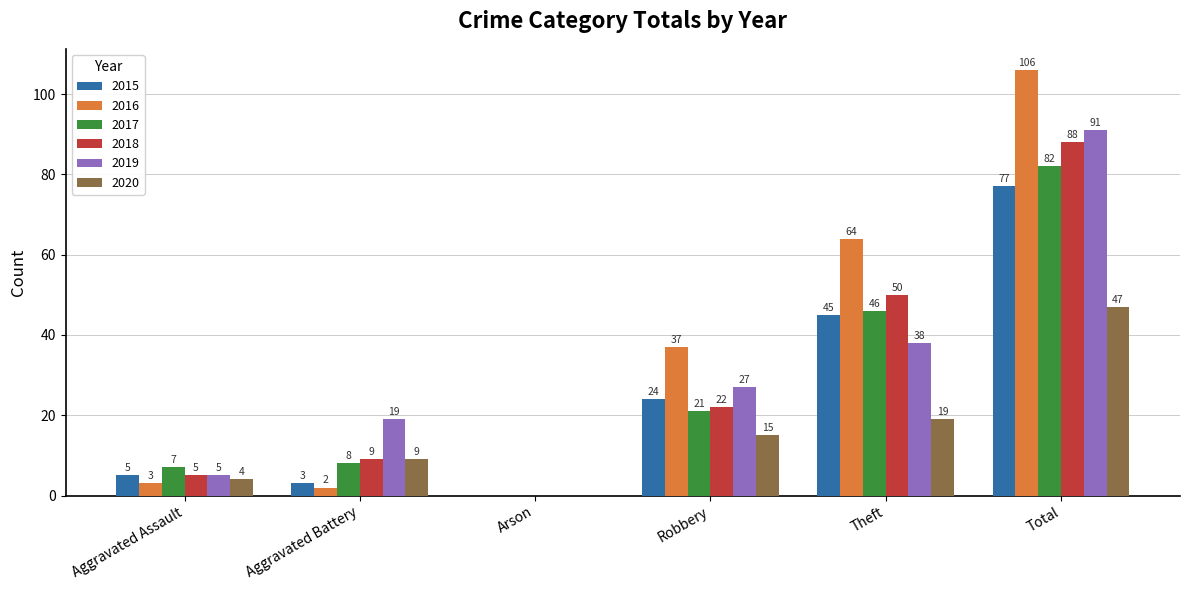

What is the sum of the 2020 values at Aggravated Battery and Arson?

9